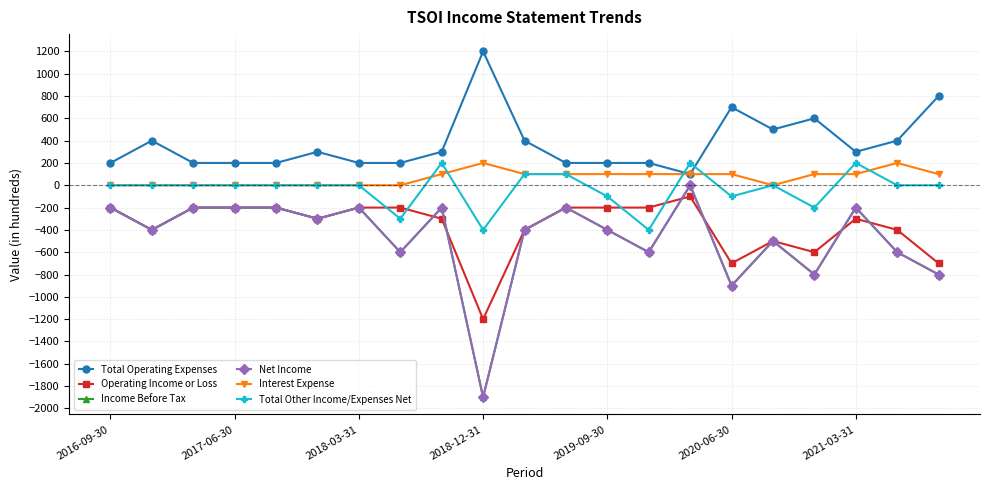

Does the chart have visible grid lines?

Yes